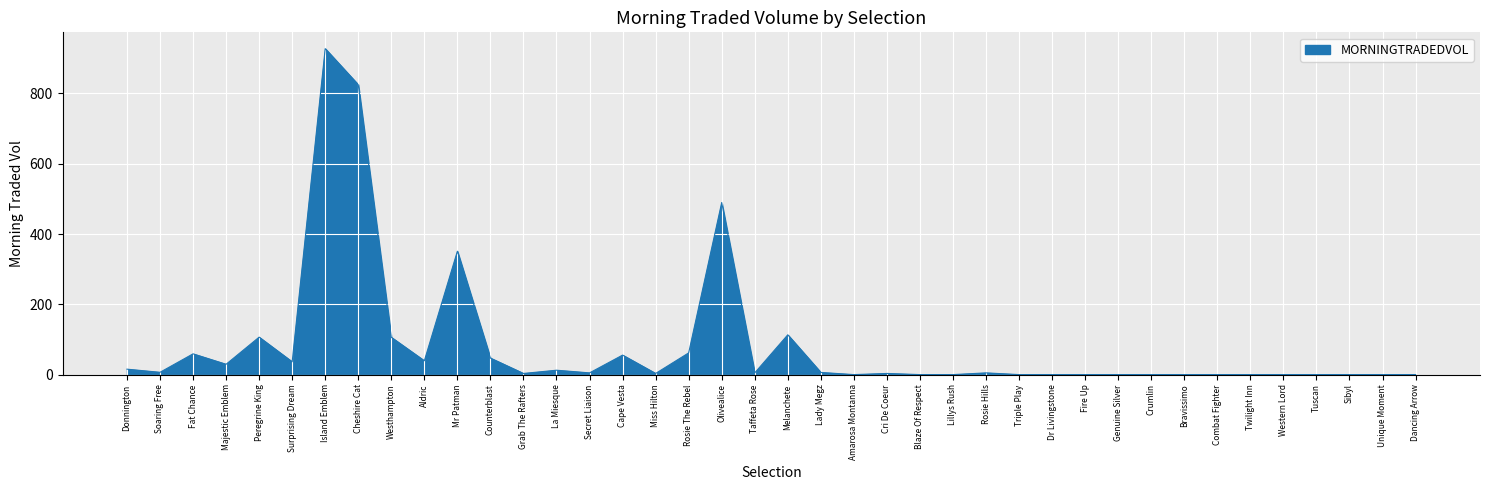

What position from the left is Crumlin?

32